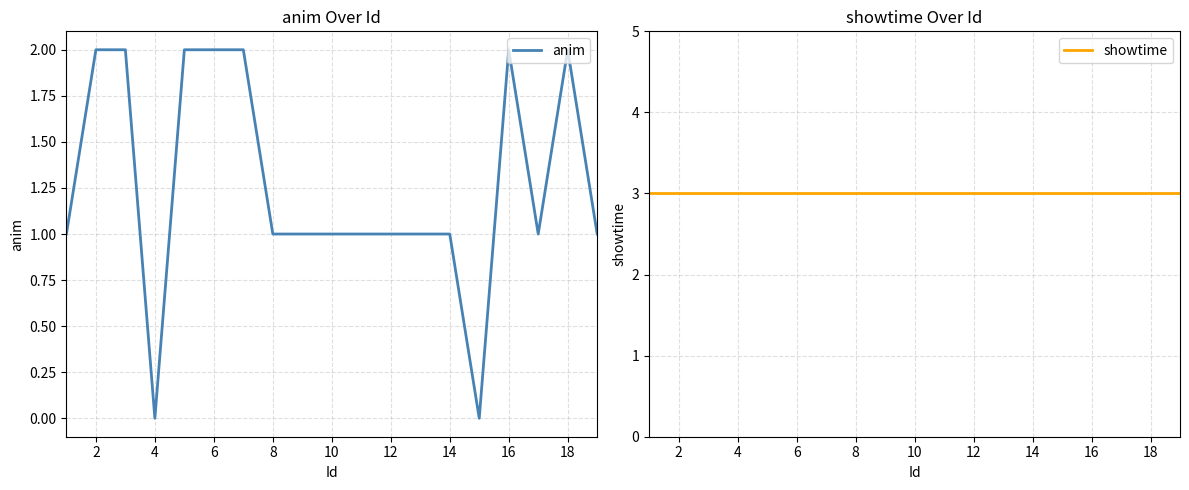

True or false: showtime and anim intersect in this chart.

False